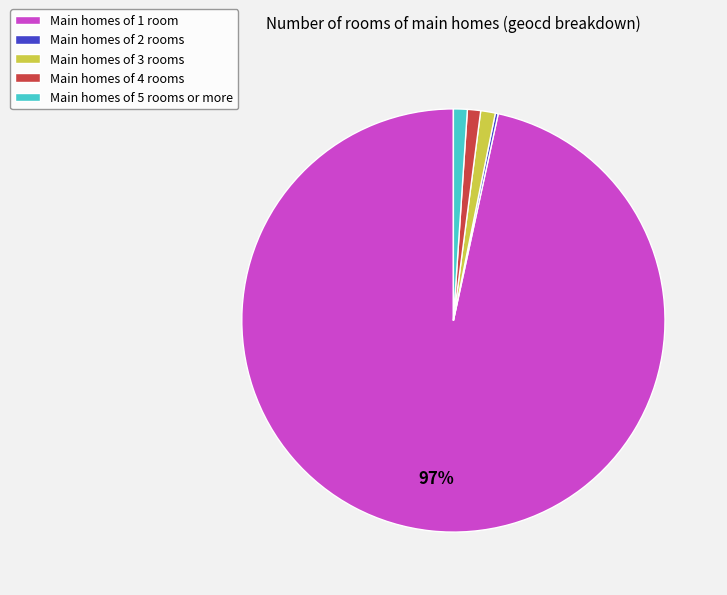

To the nearest percent, what portion does Main homes of 1 room represent?

97%